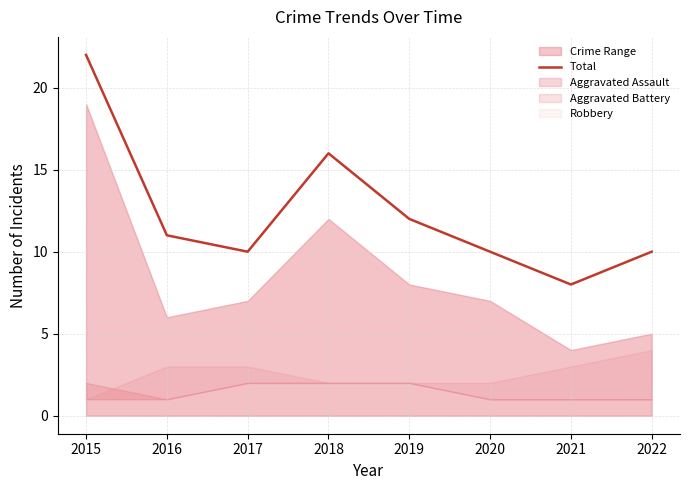

What is the value of the 4th point from the left?

16